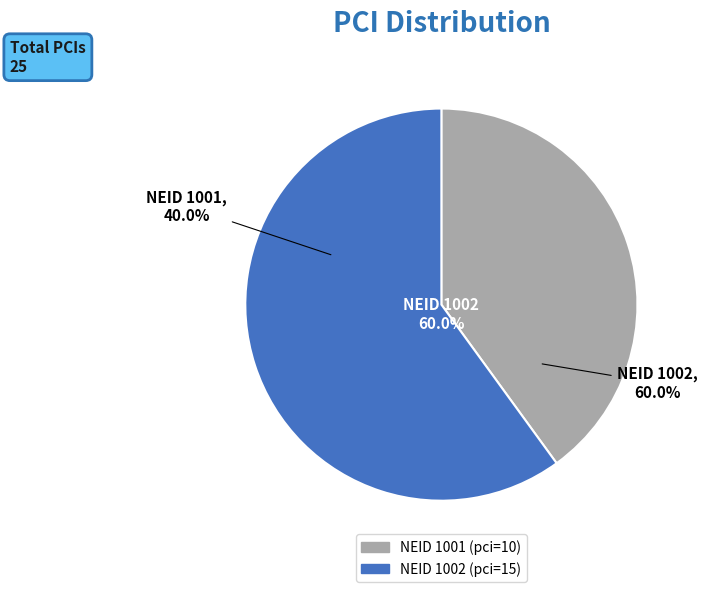

Combined, what portion of the pie is 1002 and 1001?

100.0%